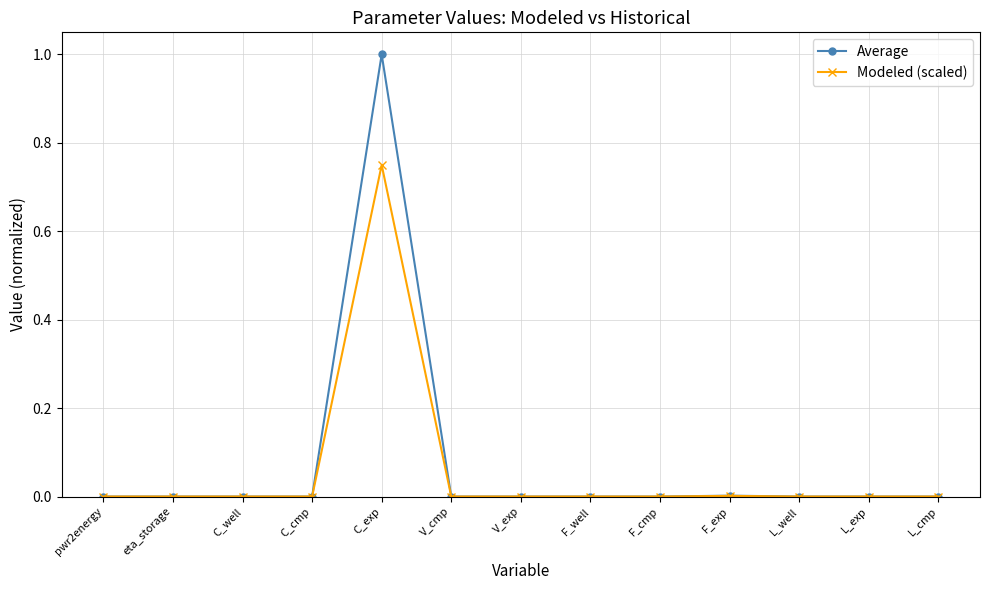

What is the maximum value for Average?

1.0